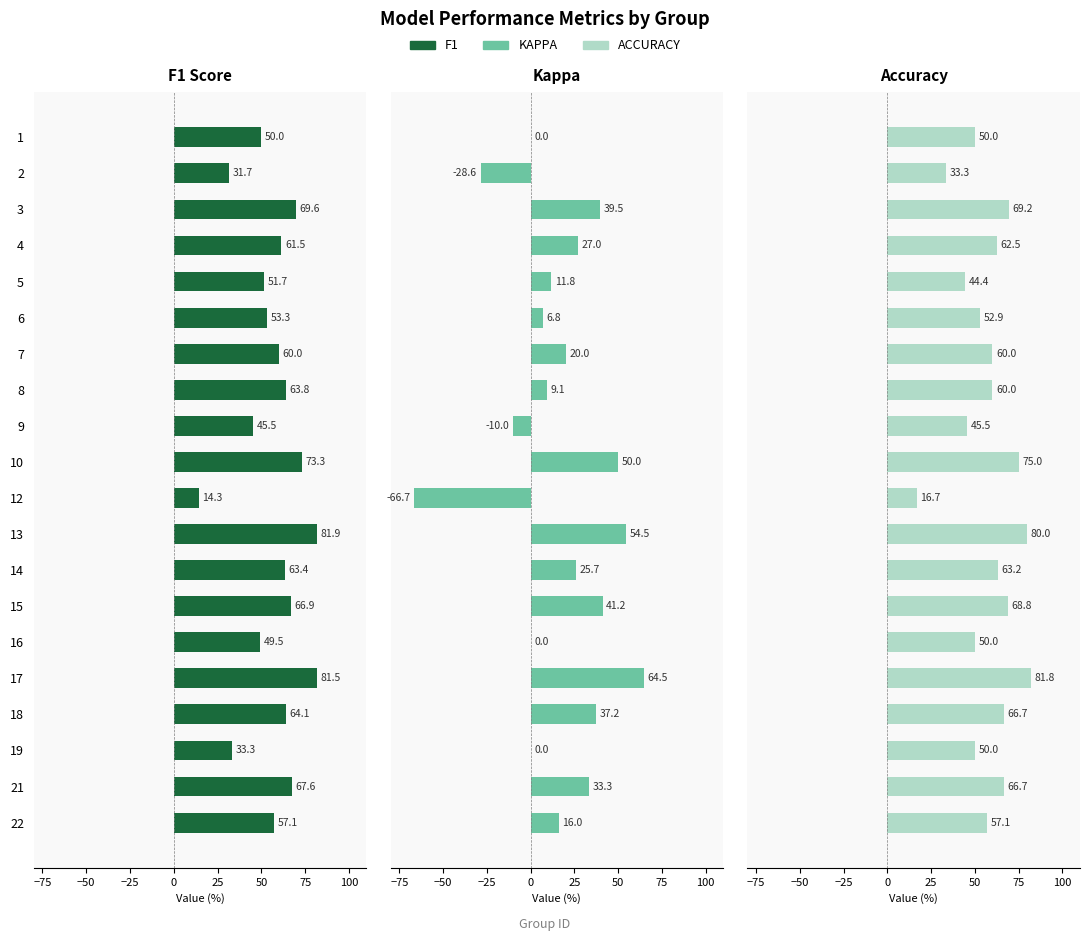

List the series in order of their peak value, highest first.

f1, accuracy, kappa